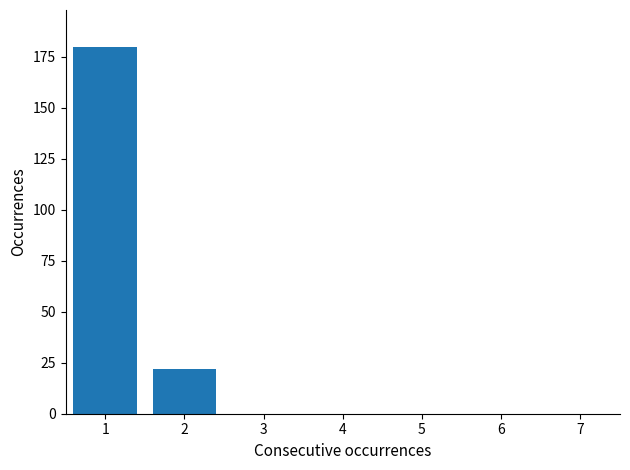

Reading right to left, extract all data points from this chart.

7=0	6=0	5=0	4=0	3=0	2=22	1=180